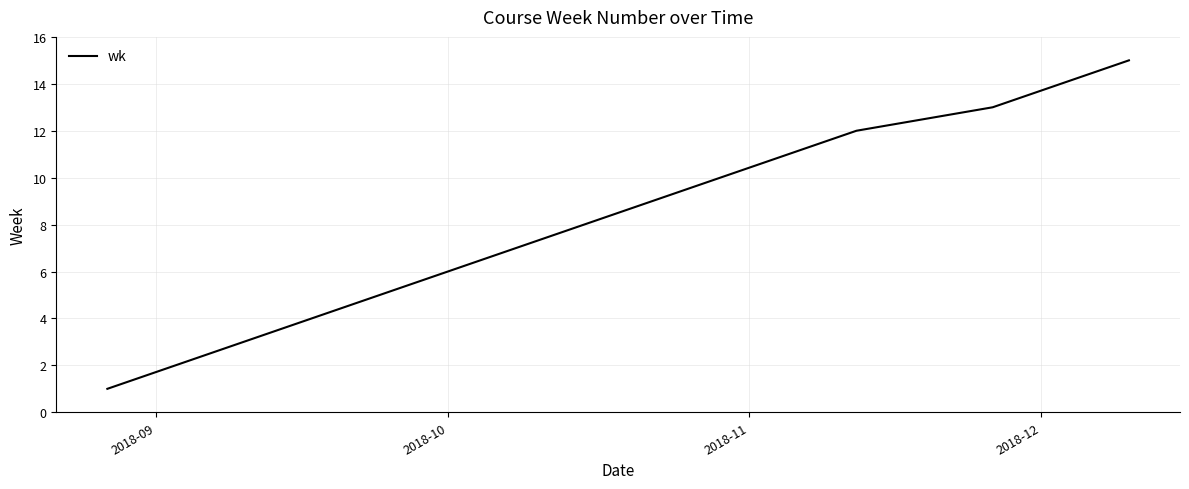

What is the difference between the maximum and minimum values?

14